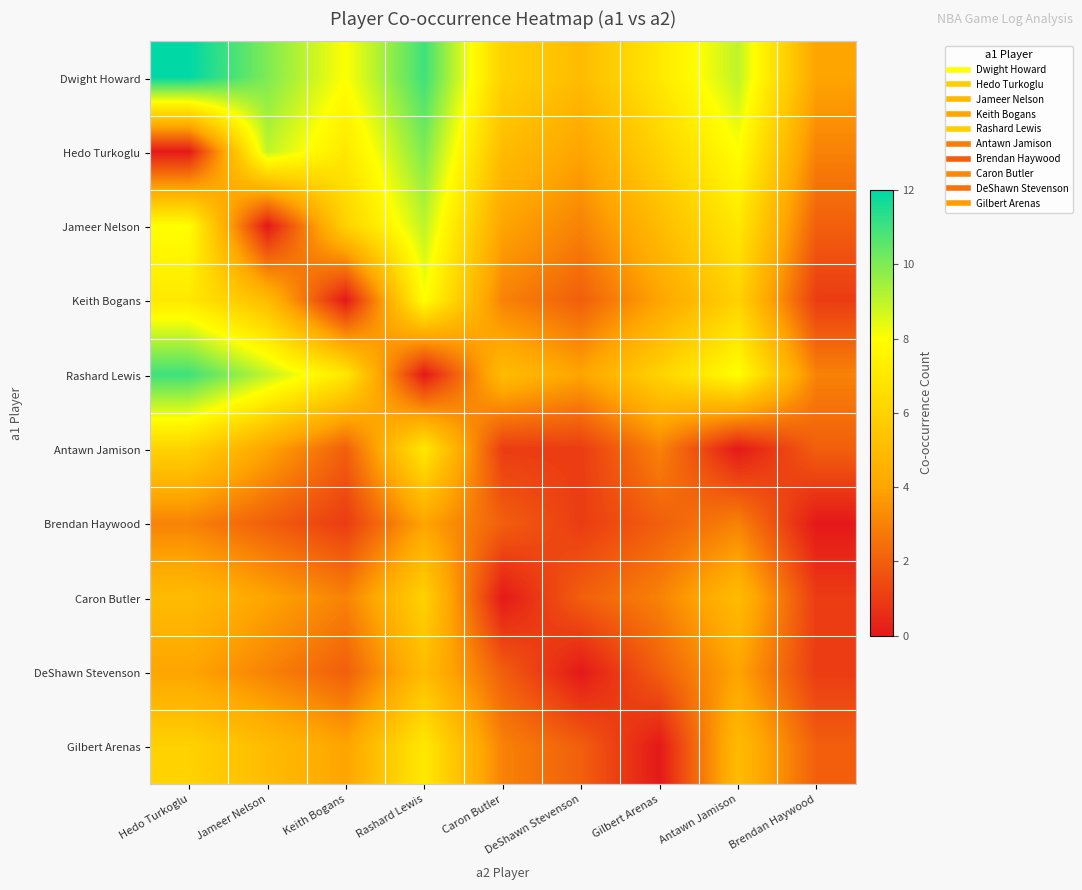

Which series has the largest total across all categories?

Dwight Howard